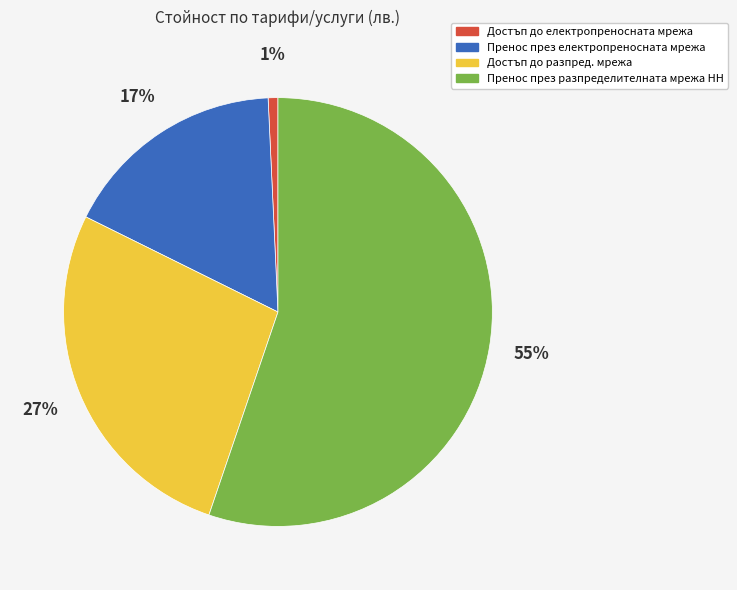

To the nearest percent, what portion does Достъп до електропреносната мрежа represent?

1%